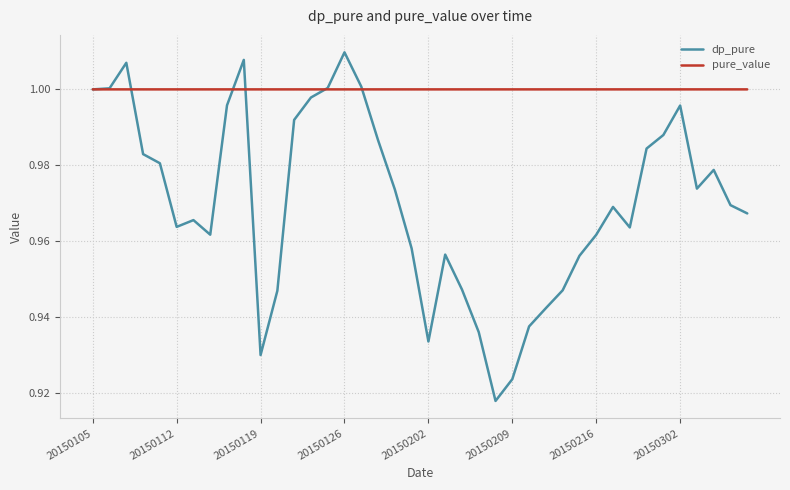

Which series has the widest spread of values?

dp_pure